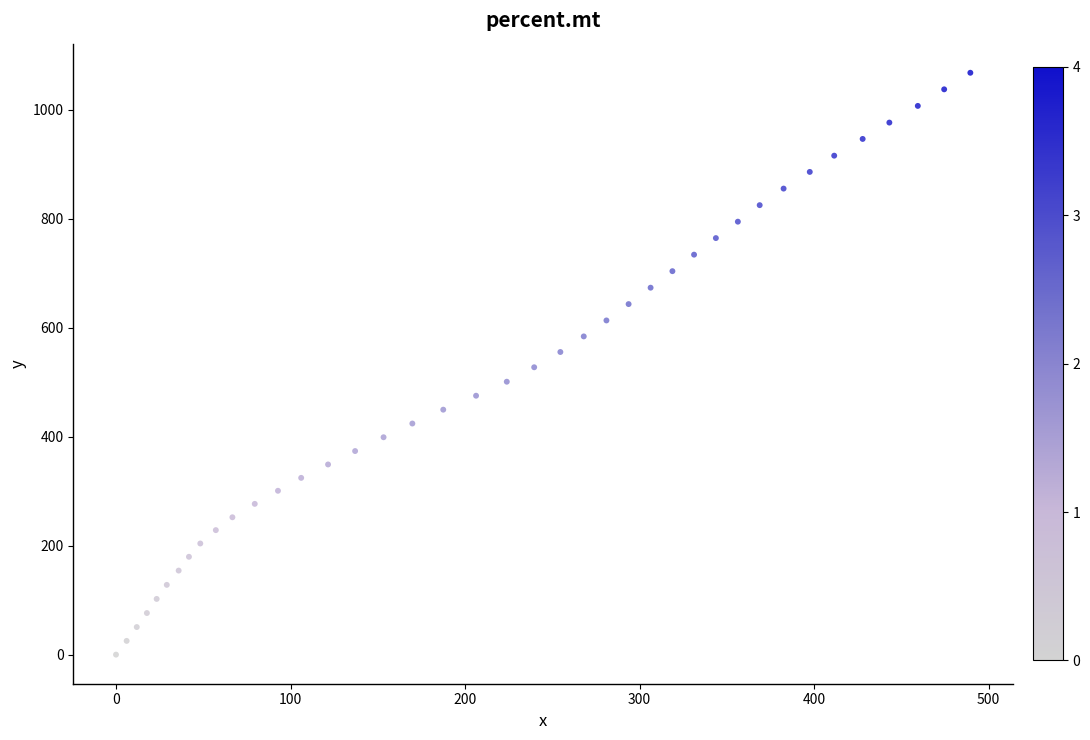

What is the range of X values (max minus min)?

489.5